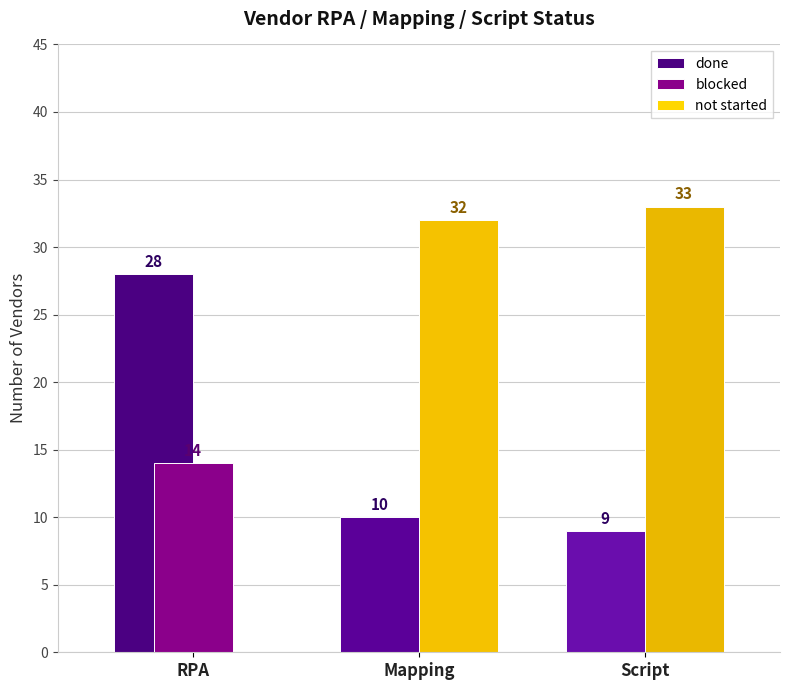

At which label does done first exceed 10?

RPA